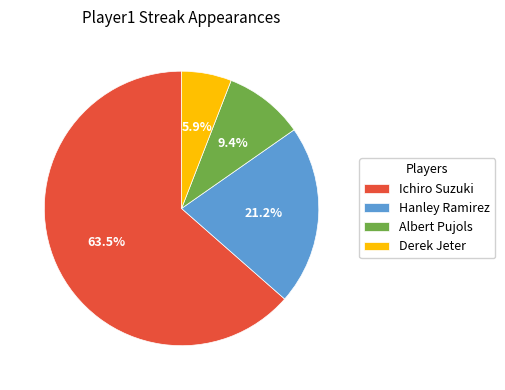

Which category has the biggest portion of the pie?

Ichiro Suzuki